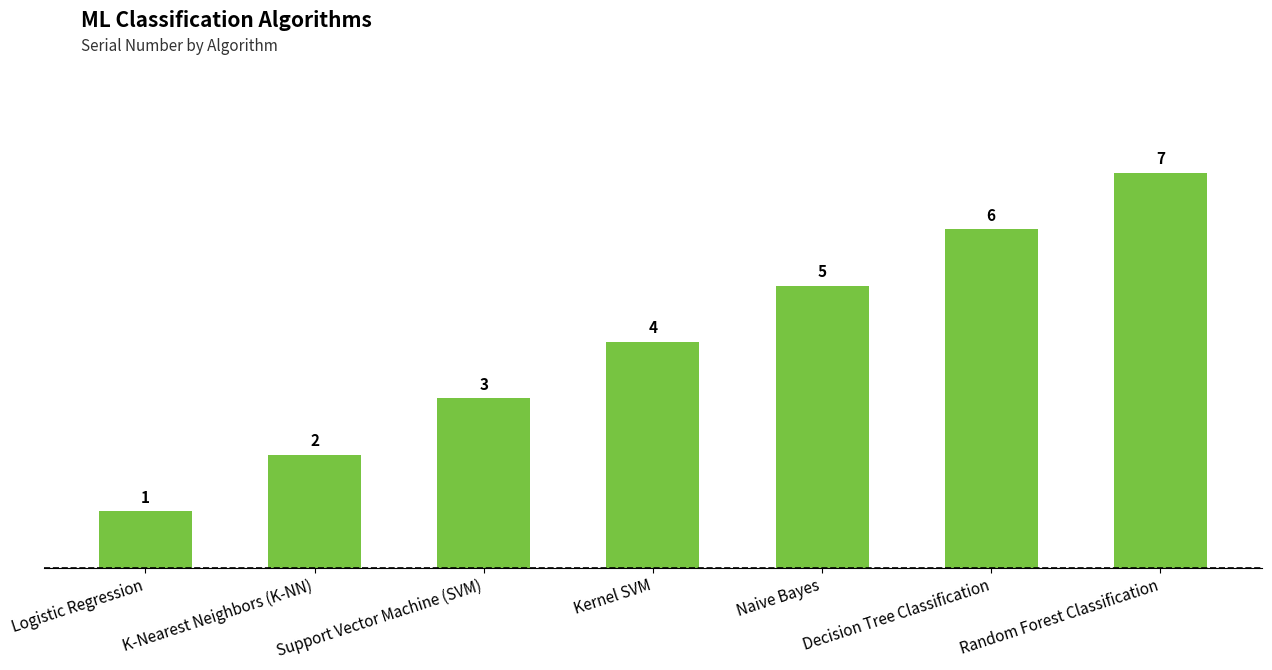

Where is the data nearest to the value 4?

Kernel SVM